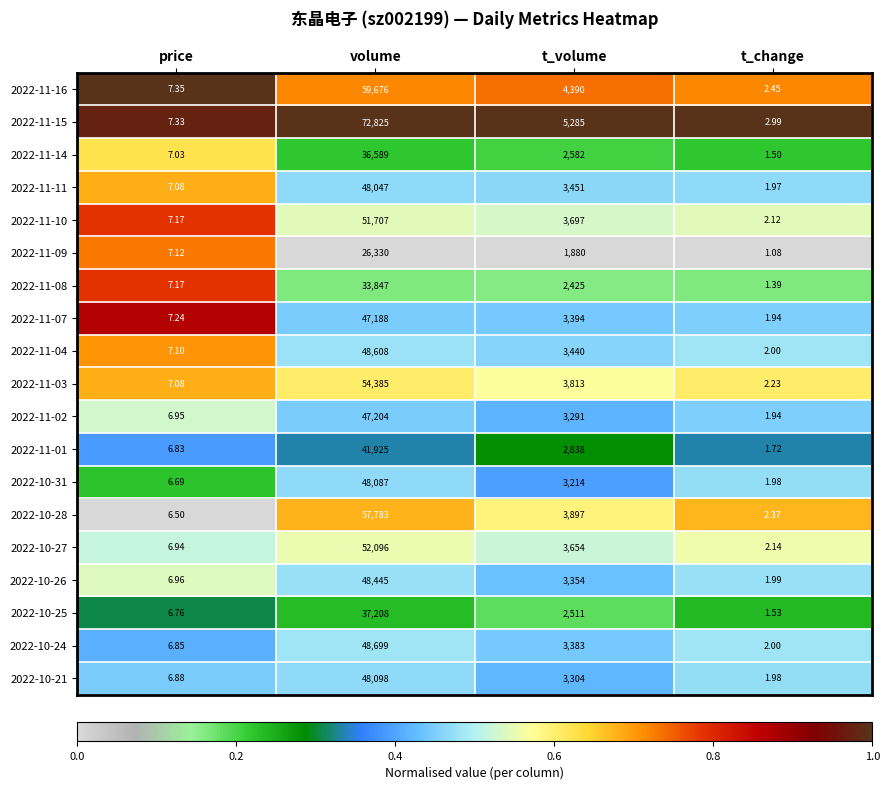

Which series has the largest range (max minus min)?

2022-11-15